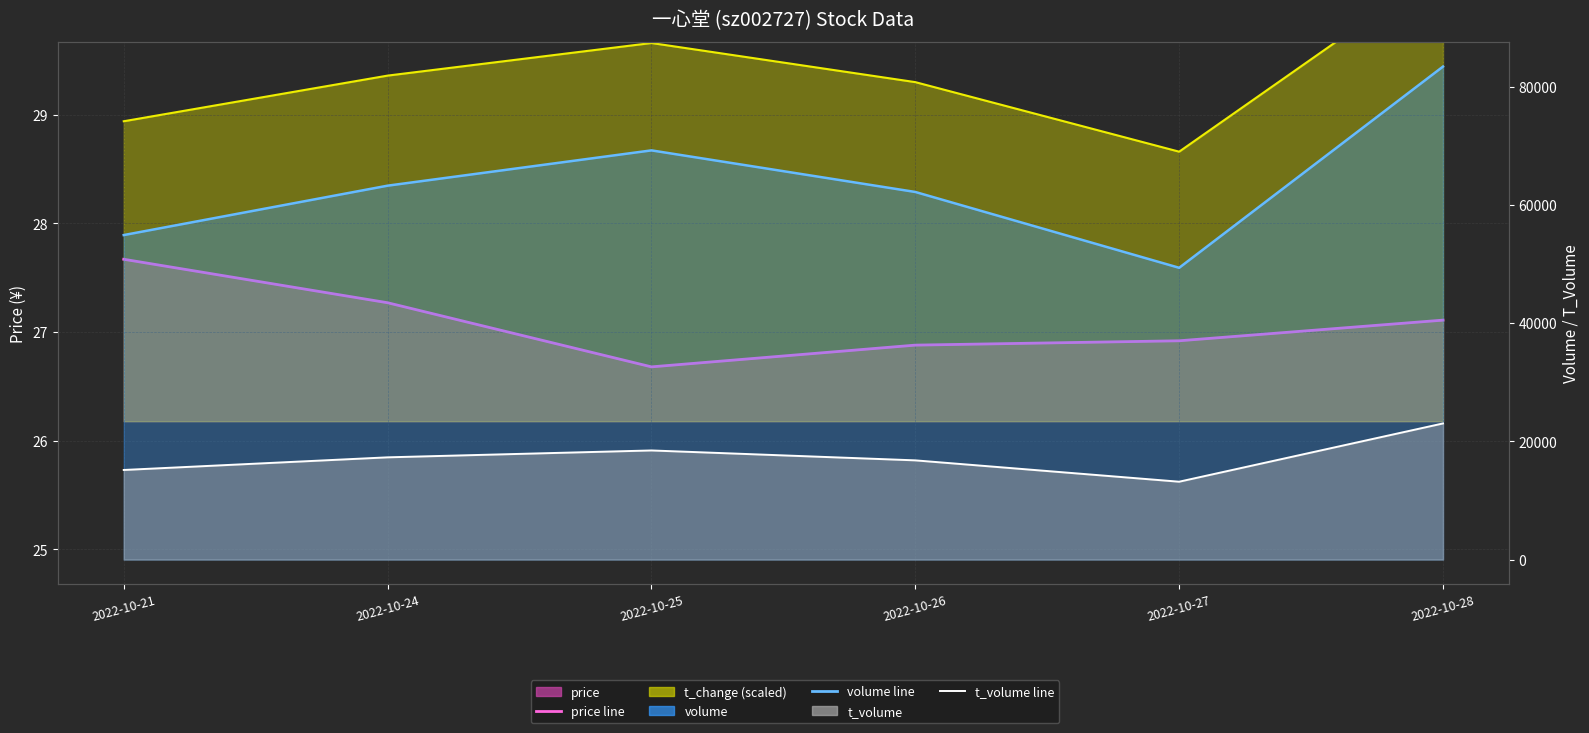

The t_change line (scaled) series shows 30.4 at 2022-10-28. True or false?

True